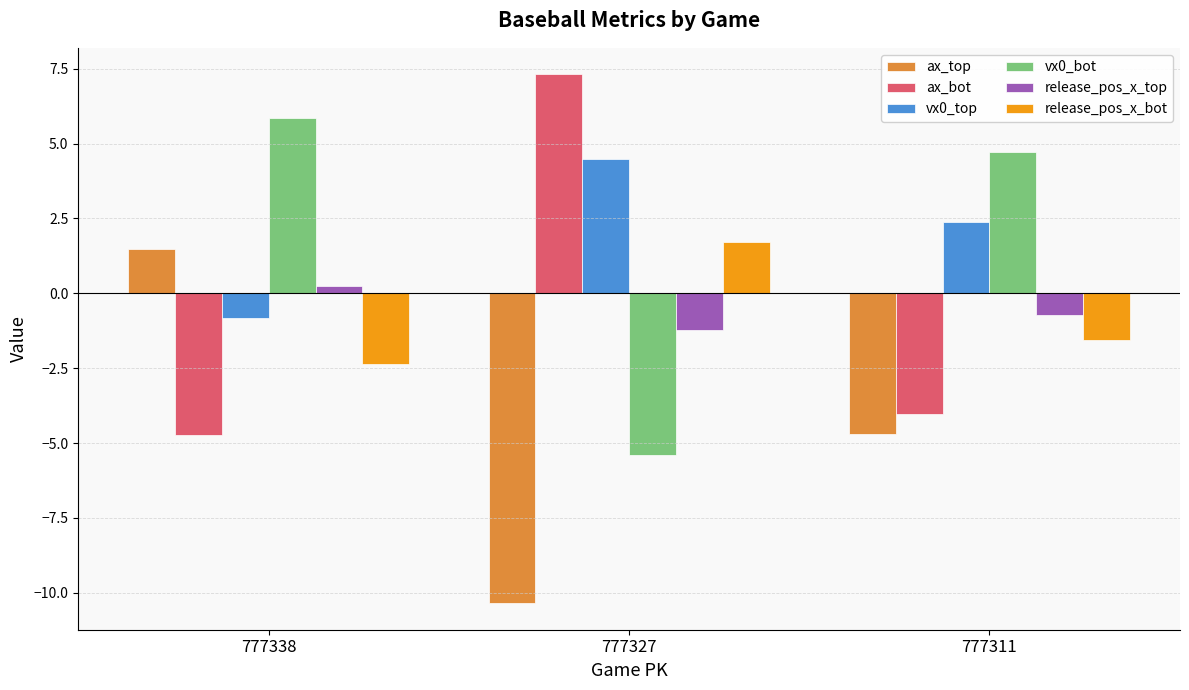

Read the release_pos_x_bot value at 777311.

-1.6